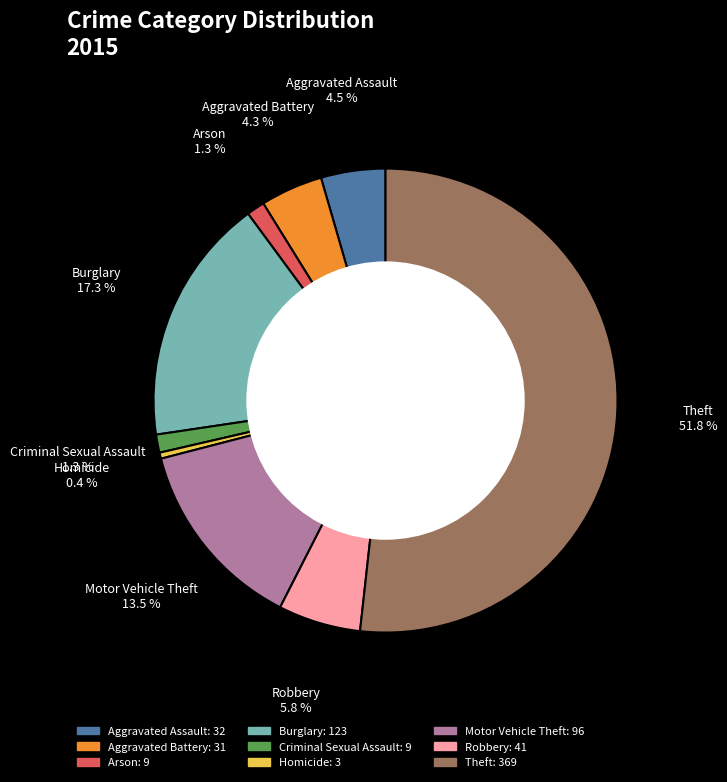

To the nearest percent, what portion does Arson represent?

1%